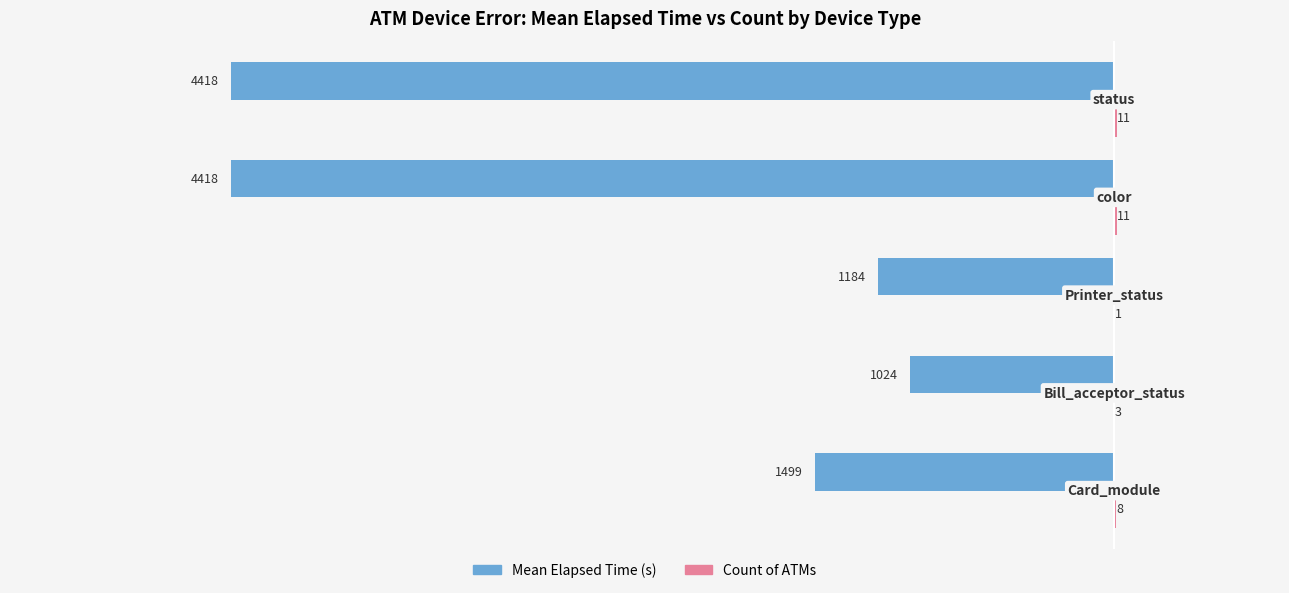

How many categories are shown in the chart?

5